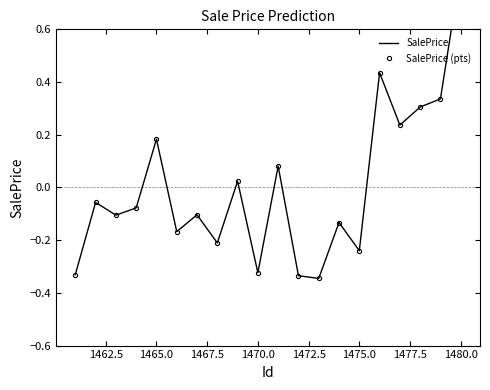

Rank the series by their maximum value, from highest to lowest.

SalePrice, SalePrice (pts)